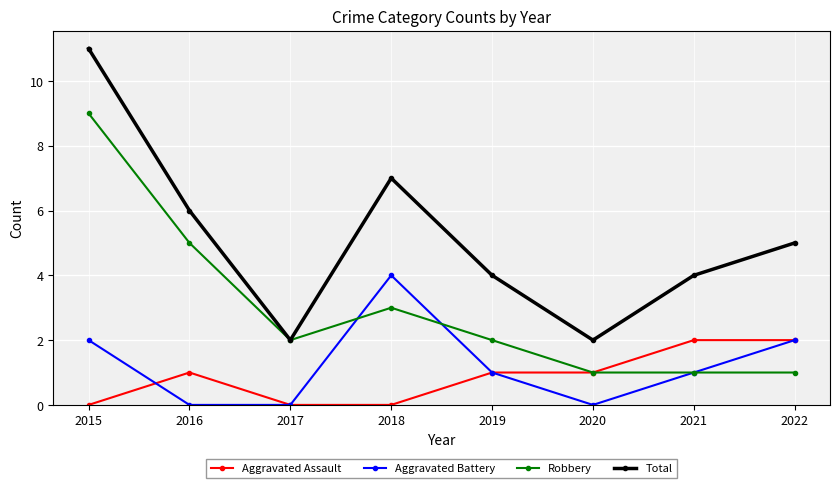

True or false: Total and Aggravated Battery cross at least once.

False